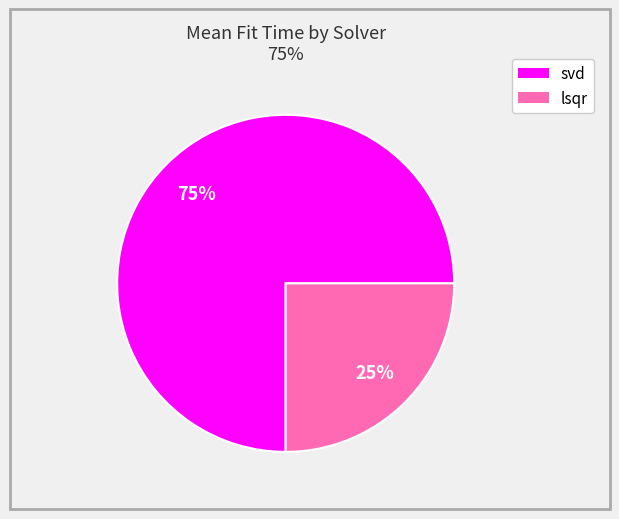

What is the largest slice in the pie chart?

svd